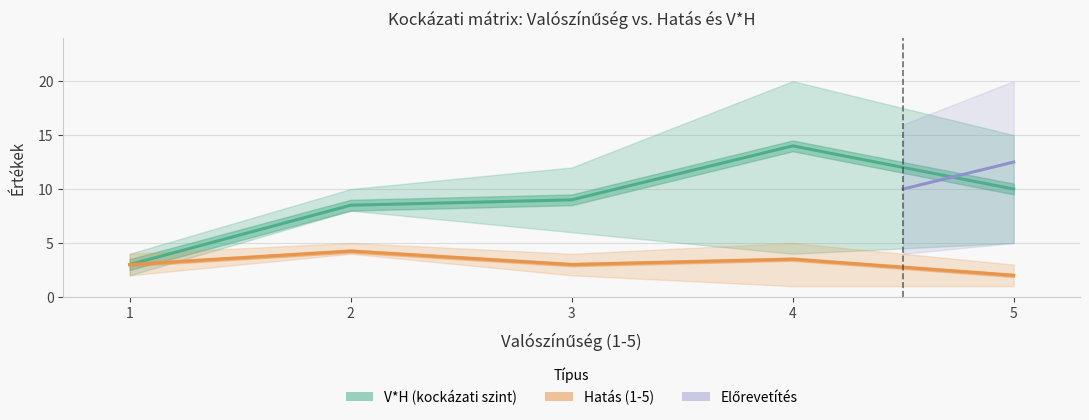

What is the value of the V*H_lower point at the 3rd from the left?

6.0